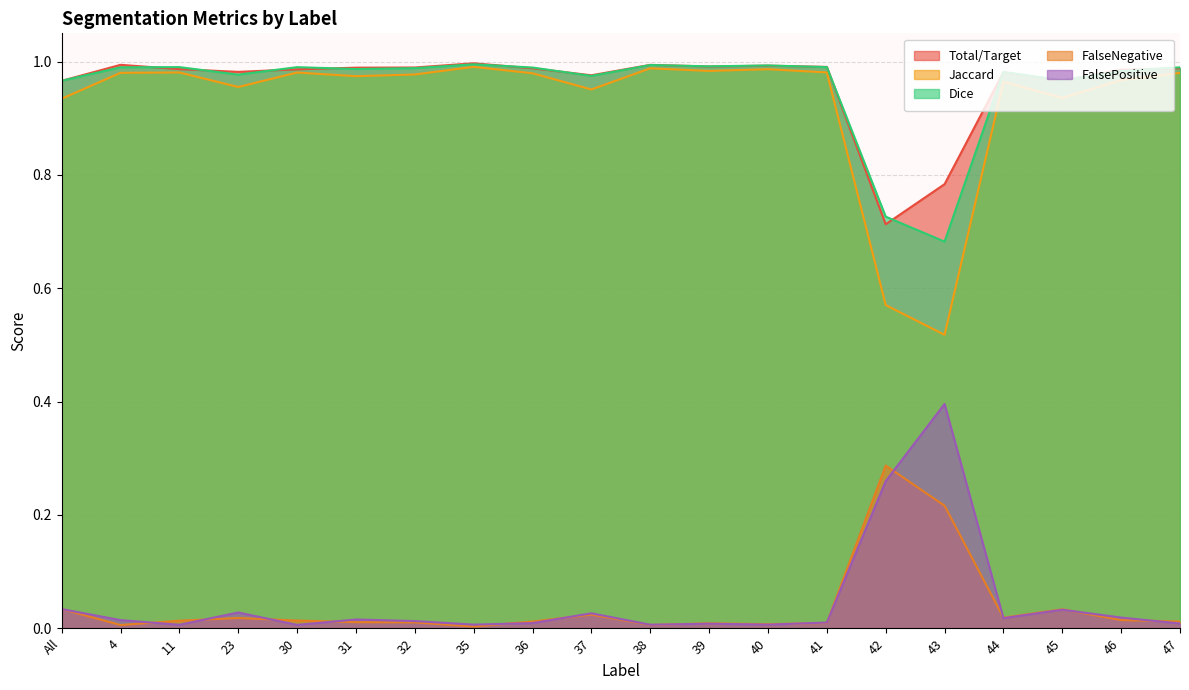

How many lines are shown in the chart?

5